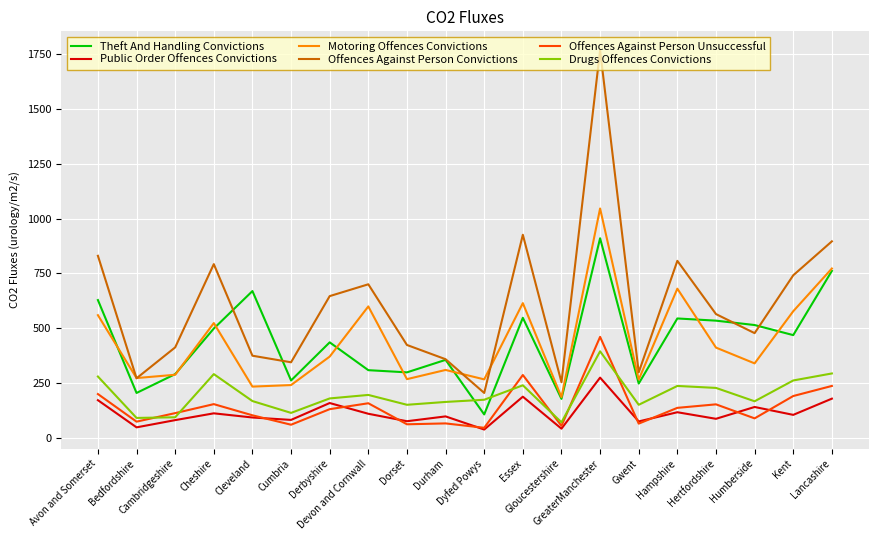

List the series in order of their peak value, lowest first.

Public Order Offences Convictions, Drugs Offences Convictions, Offences Against Person Unsuccessful, Theft And Handling Convictions, Motoring Offences Convictions, Offences Against Person Convictions